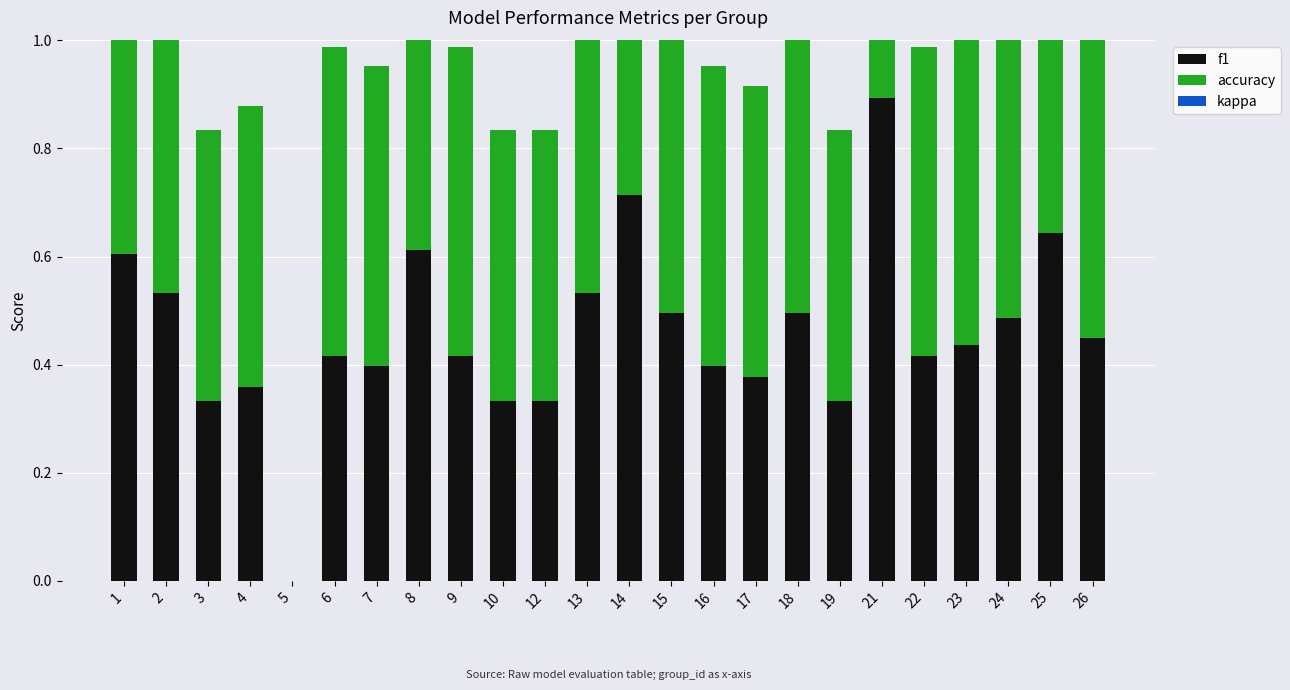

How many positive values does the f1 series have?

23